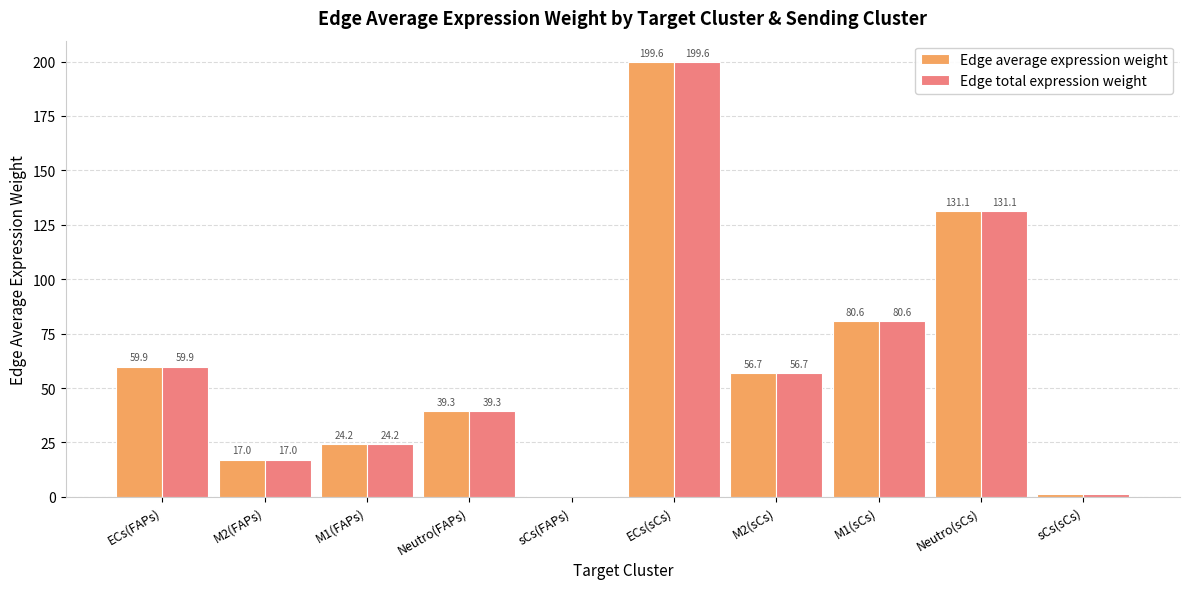

What is the maximum value for Edge total expression weight?

199.6